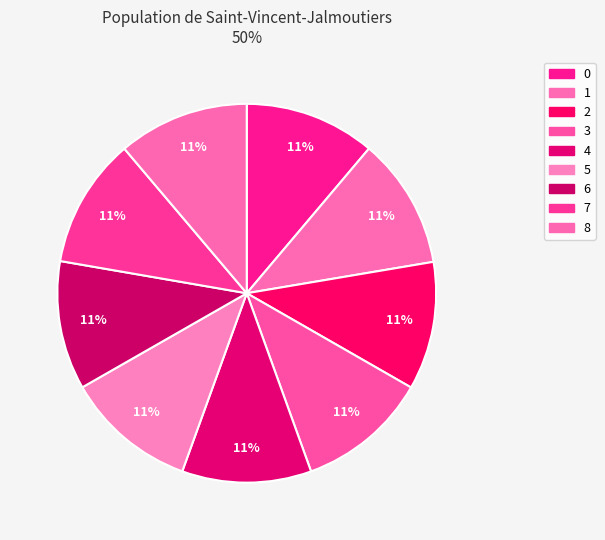

How many slices are in this pie chart?

9